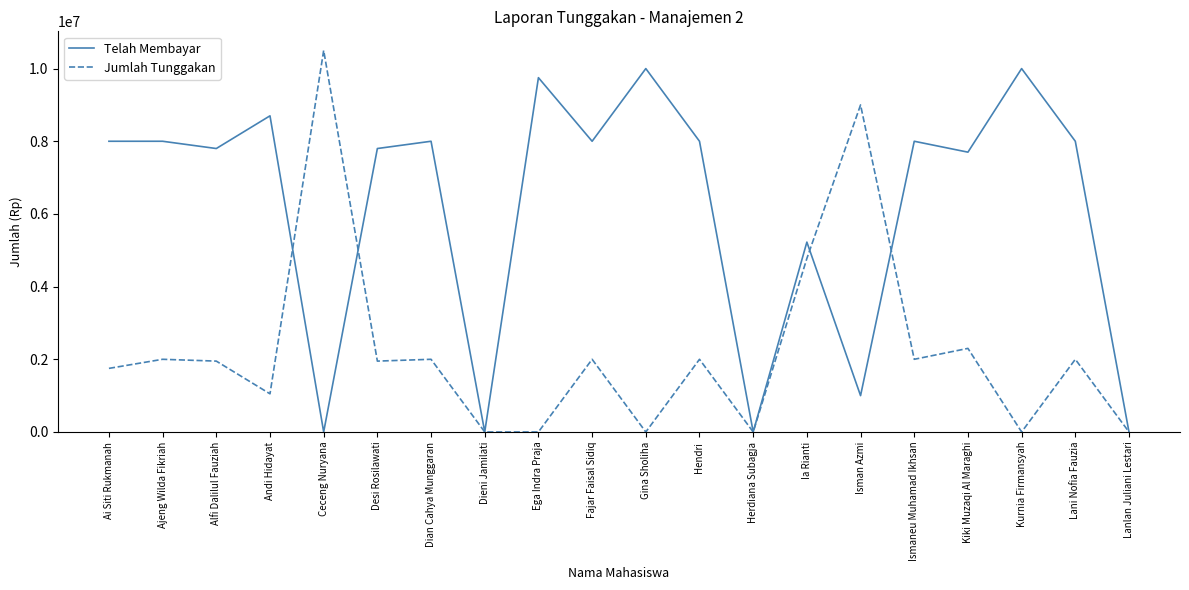

True or false: Telah Membayar and Jumlah Tunggakan cross at least once.

True